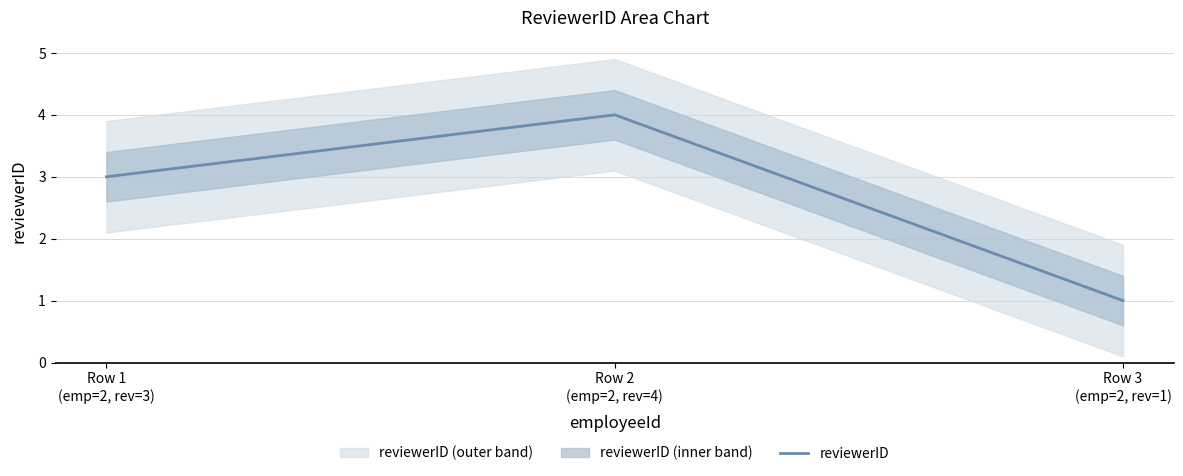

Reading right to left, what are all the values shown in this chart?

1	4	3